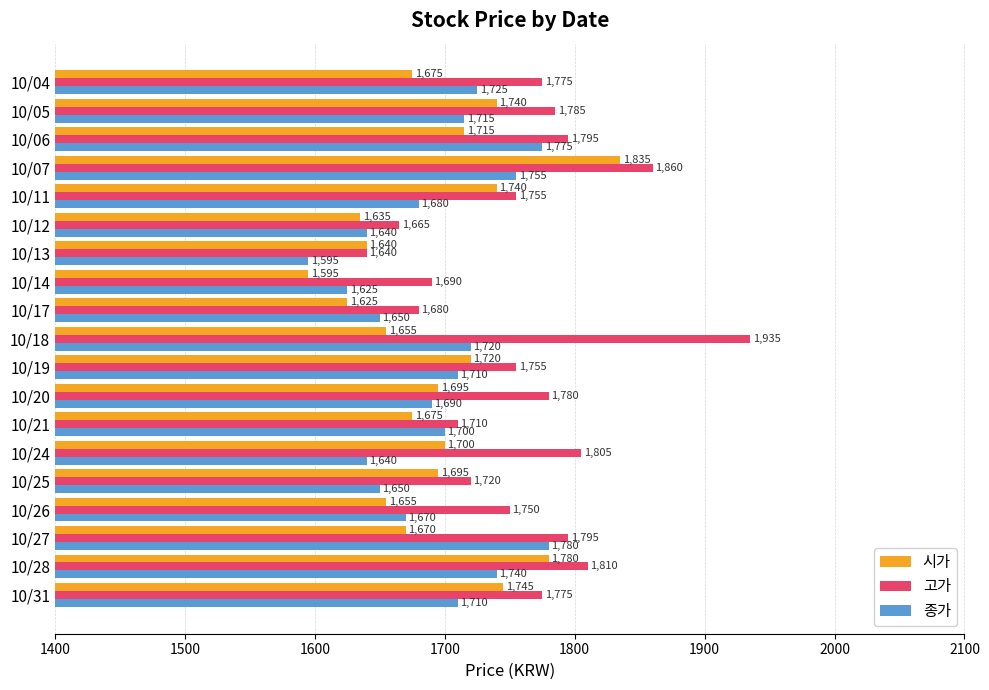

Is the value of 고가 at 10/20 greater than the value of 시가 at 10/25?

Yes